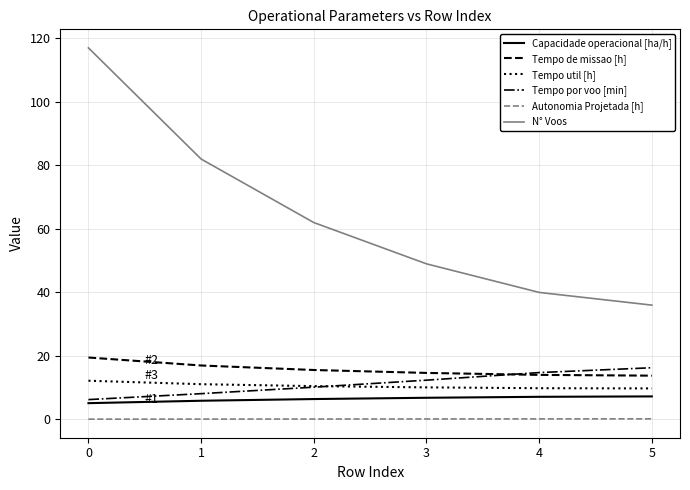

What is the difference between the second highest and second lowest values in the Tempo de missao [h] series?

3.0